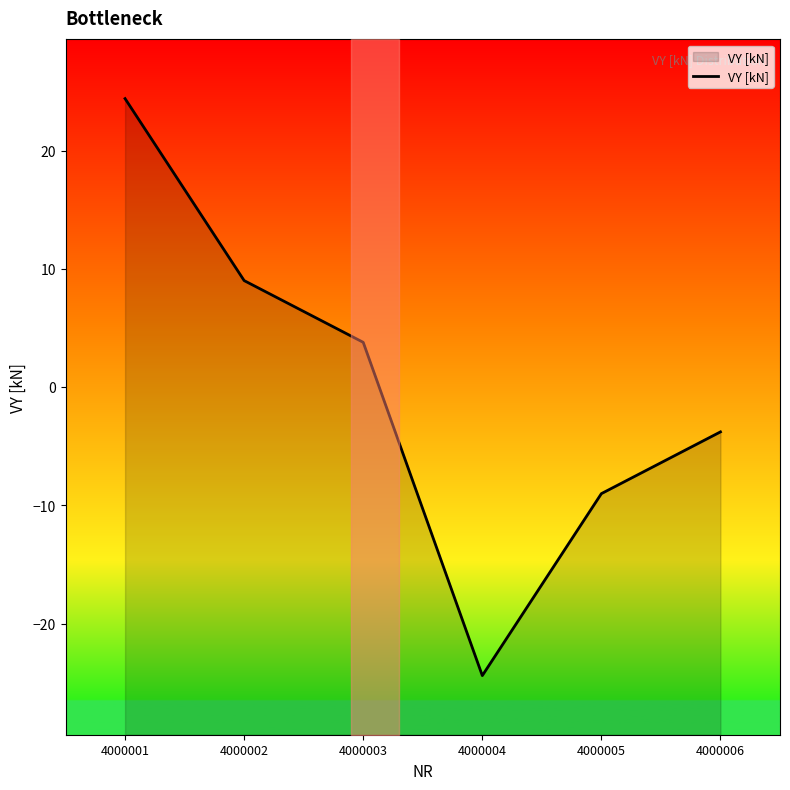

How many negative values are there?

3